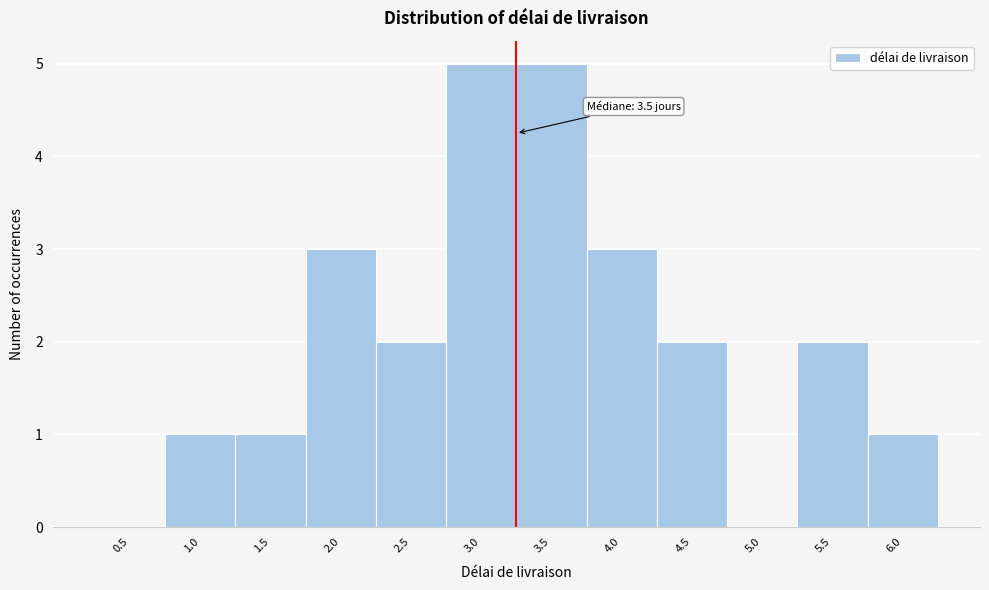

Reading left to right, extract all data points from this chart.

0.5=0	1.0=1	1.5=1	2.0=3	2.5=2	3.0=5	3.5=5	4.0=3	4.5=2	5.0=0	5.5=2	6.0=1